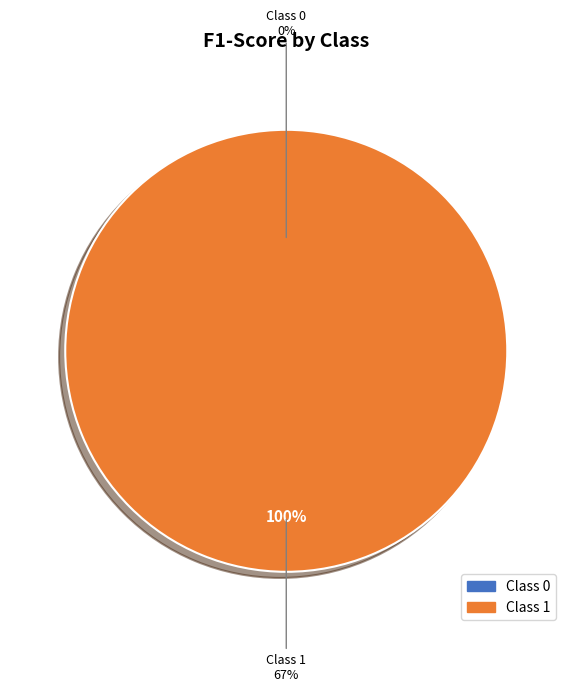

To the nearest percent, what is the difference between the largest and smallest slice percentages?

100%